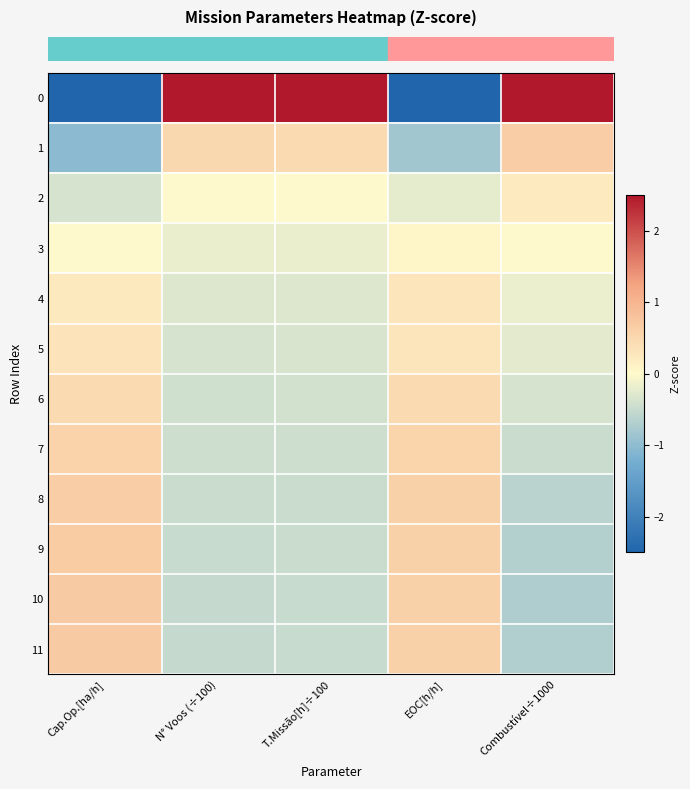

Reading right to left, extract all data points from this chart.

row_0: 3.0	-3.0	3.2	3.2	-2.9
row_1: 0.7	-0.8	0.5	0.5	-1.0
row_2: 0.2	-0.2	0.0	0.0	-0.4
row_3: 0.0	0.1	-0.2	-0.2	-0.0
row_4: -0.2	0.3	-0.3	-0.3	0.2
row_5: -0.2	0.3	-0.3	-0.4	0.3
row_6: -0.4	0.5	-0.4	-0.4	0.5
row_7: -0.5	0.5	-0.4	-0.4	0.6
row_8: -0.6	0.6	-0.5	-0.5	0.7
row_9: -0.7	0.6	-0.5	-0.5	0.7
row_10: -0.7	0.6	-0.5	-0.5	0.7
row_11: -0.7	0.6	-0.5	-0.5	0.7